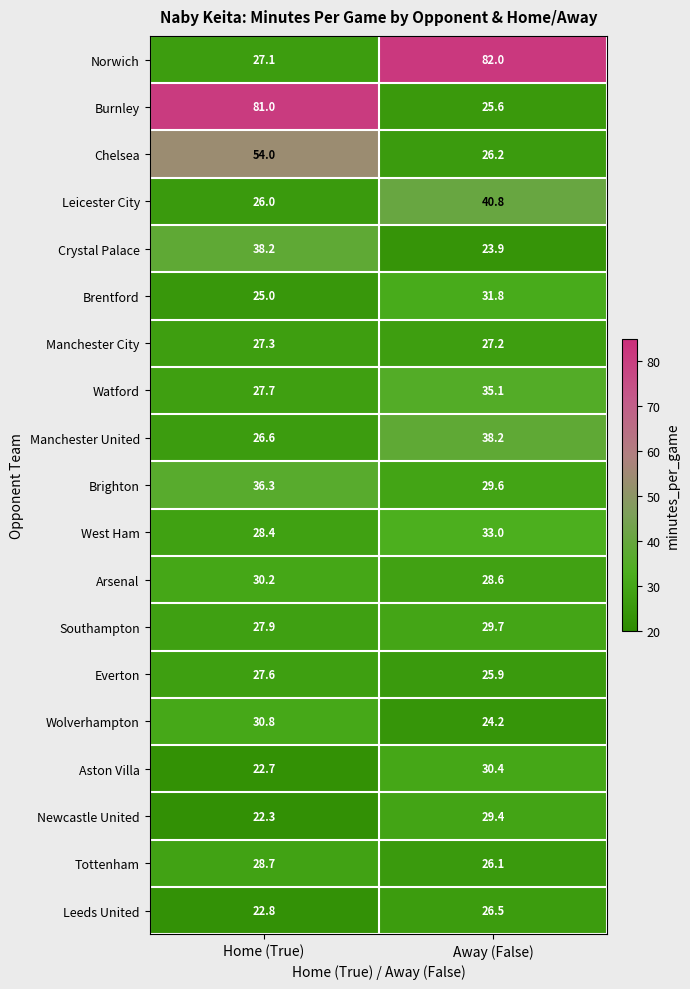

At which category is the sum across all series the highest?

Away (False)